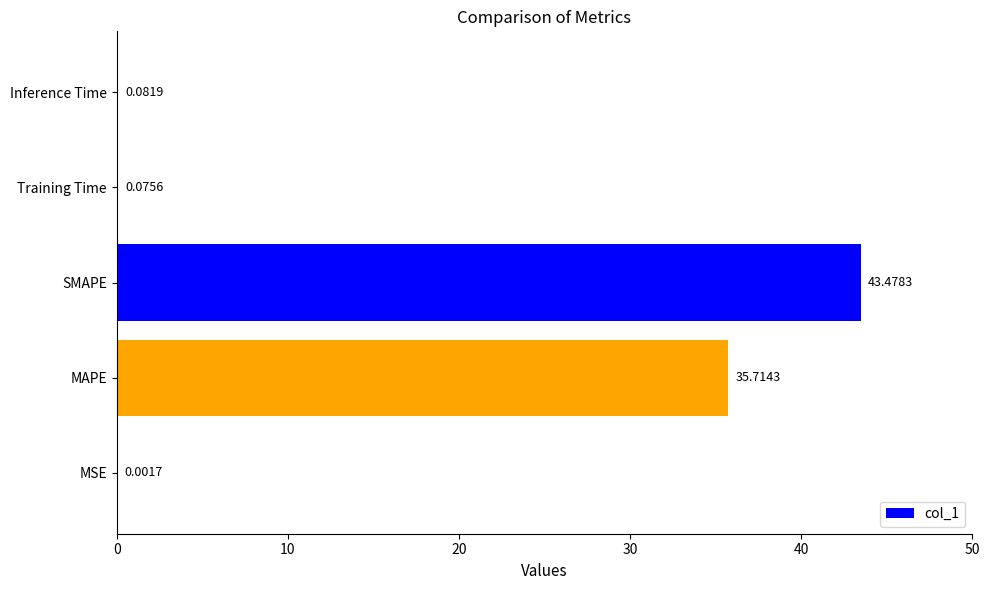

What is the average value?

15.9